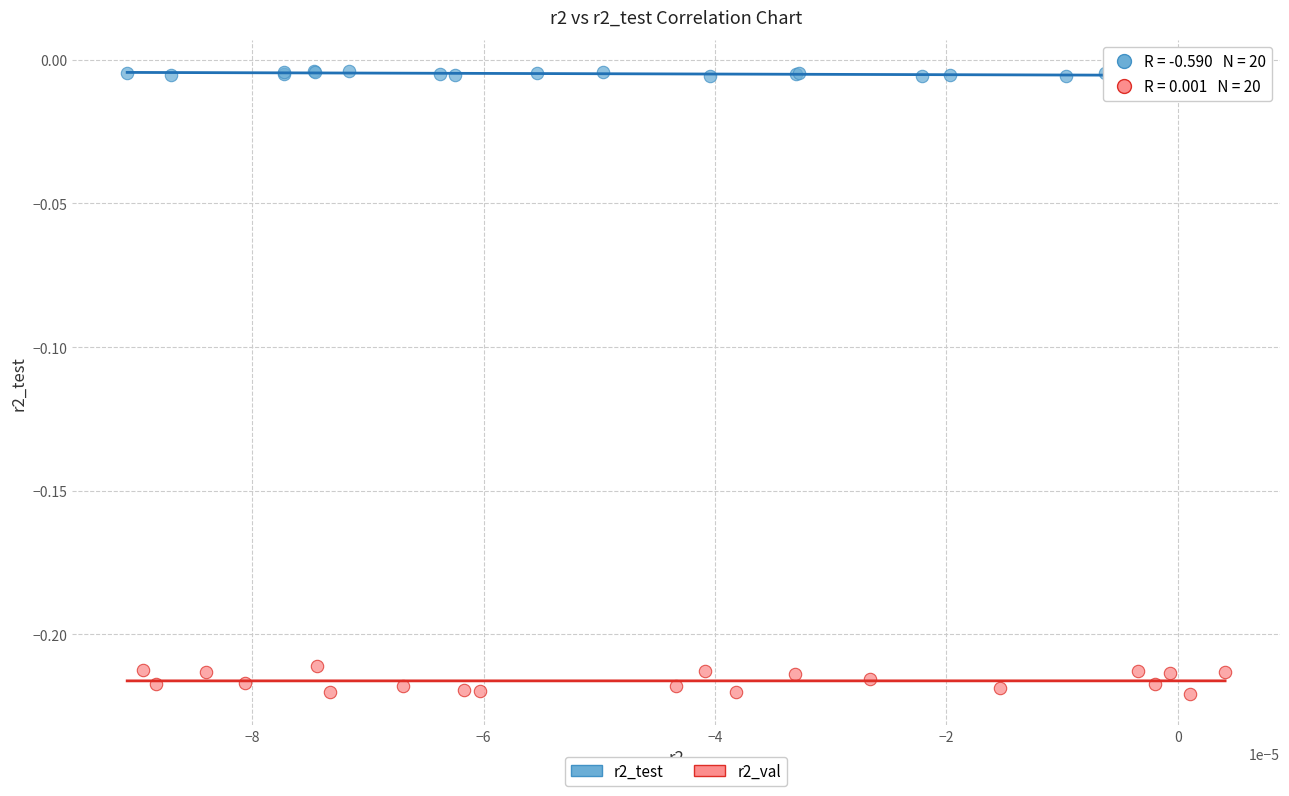

Which series has the largest Y range (max minus min)?

r2_val